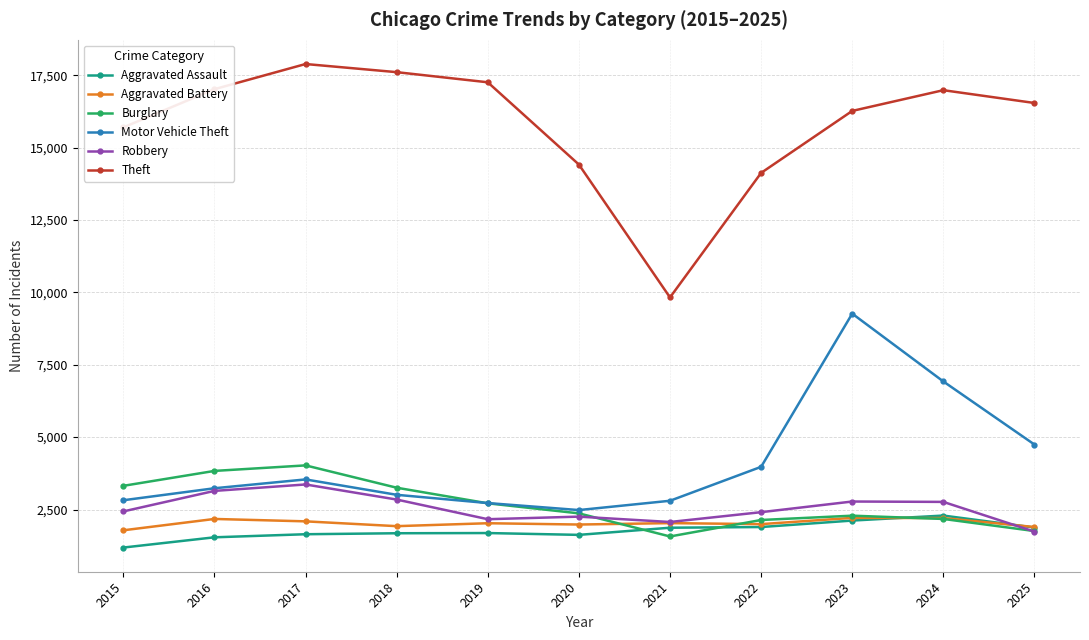

Is the value of Robbery at 2016 greater than the value of Burglary at 2024?

Yes